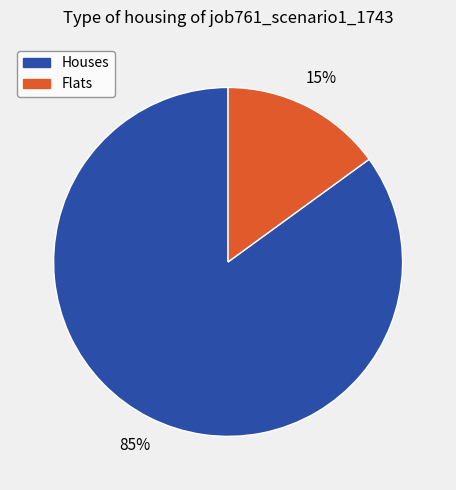

How many segments does this pie chart have?

2